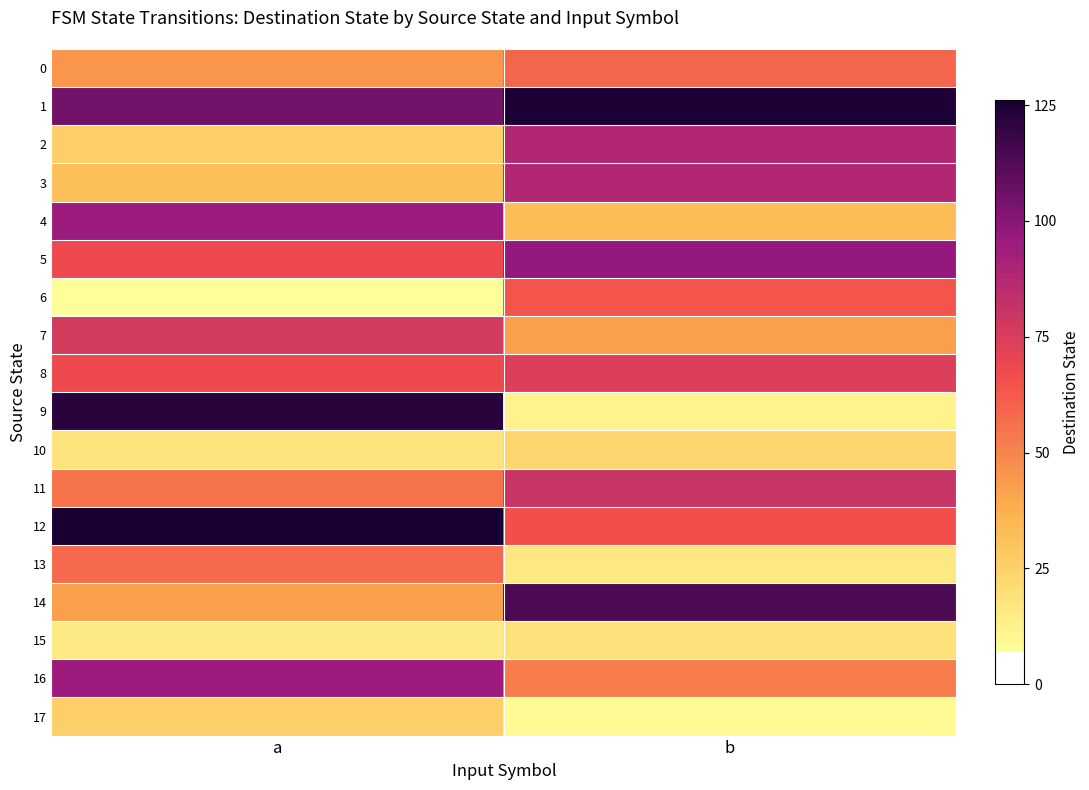

At which category is the sum across all series the highest?

a